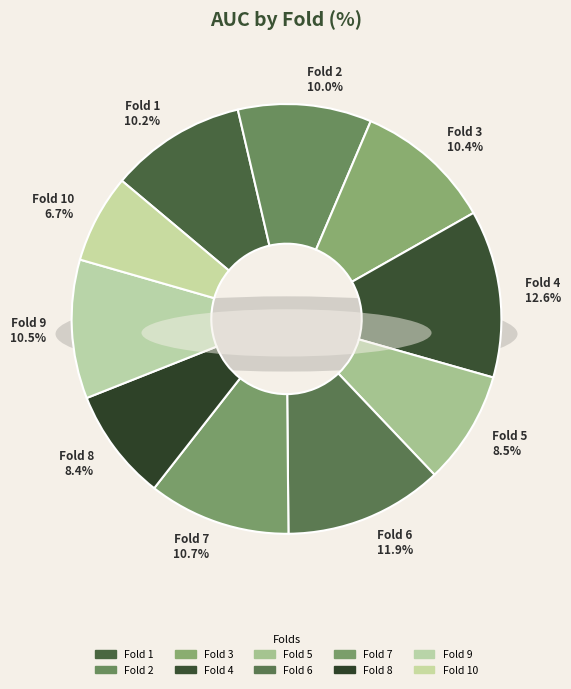

Rank the categories by value from highest to lowest.

Fold 4, Fold 6, Fold 7, Fold 9, Fold 3, Fold 1, Fold 2, Fold 5, Fold 8, Fold 10